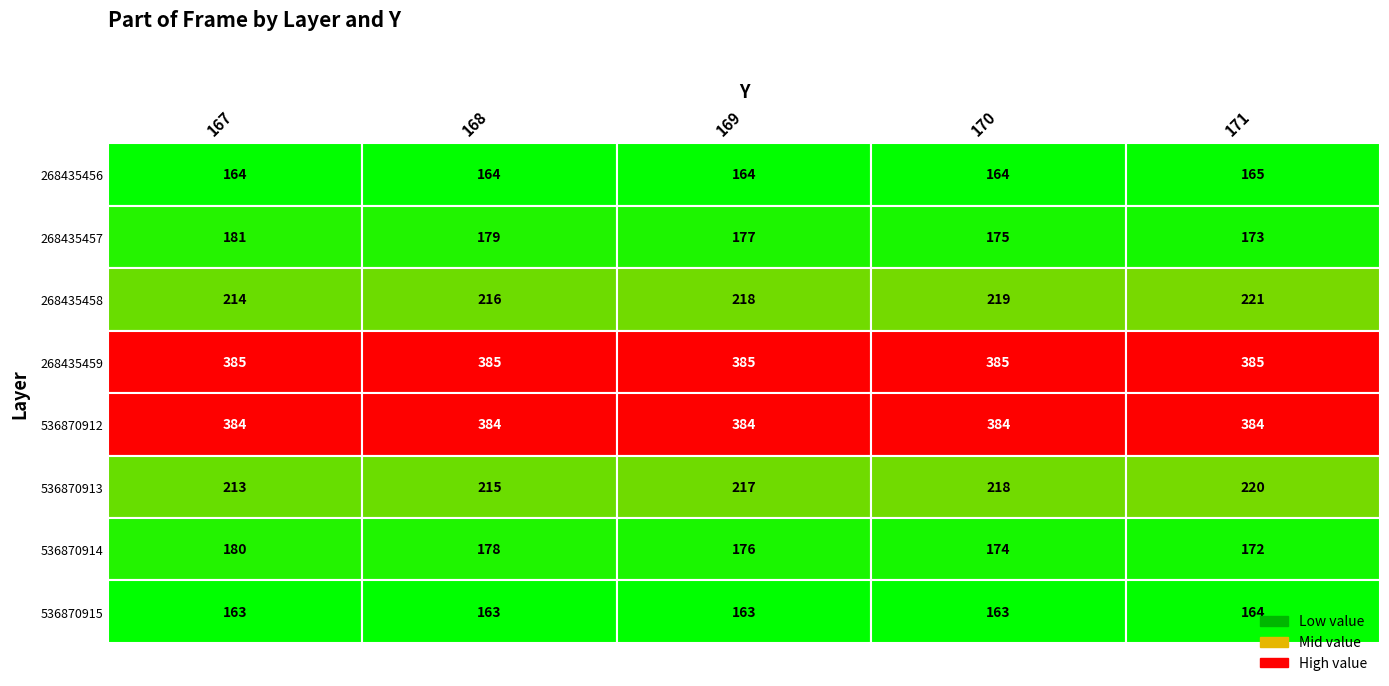

At which label does 536870912 reach its peak?

167